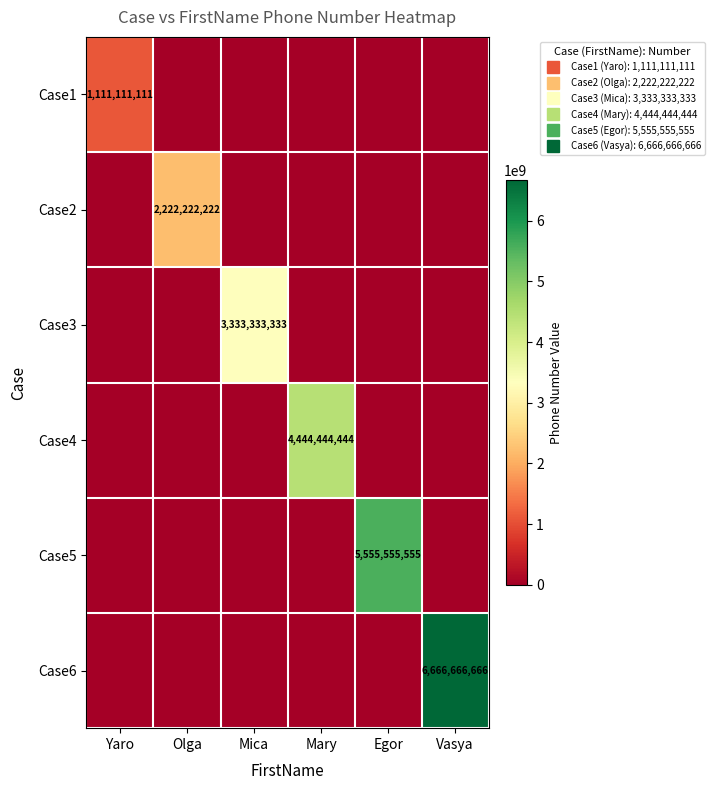

Rank the series by their maximum value, from highest to lowest.

Case6, Case5, Case4, Case3, Case2, Case1